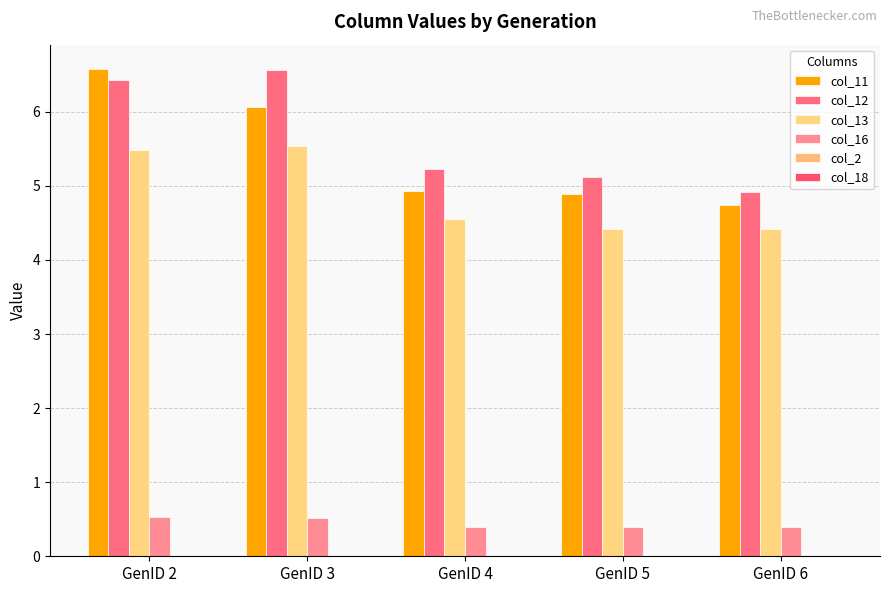

Does the chart contain stacked bars?

No